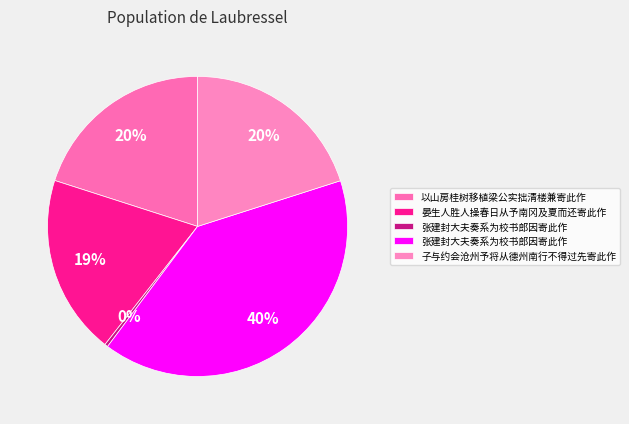

How many slices are in this pie chart?

5